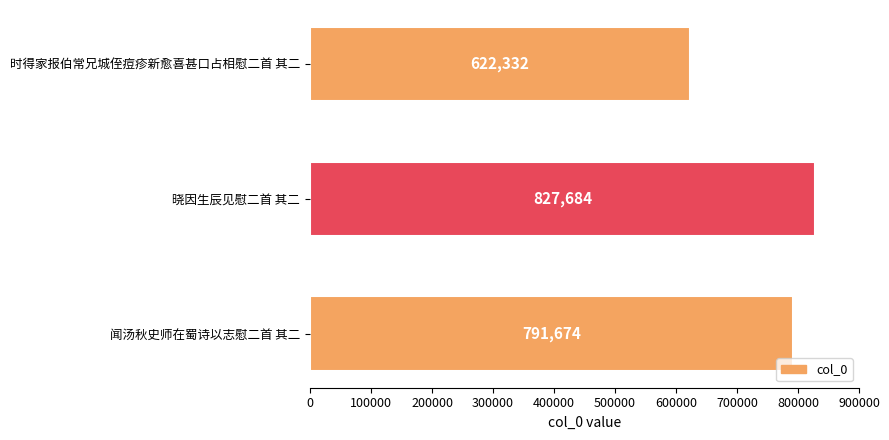

How many bars are there in total?

3